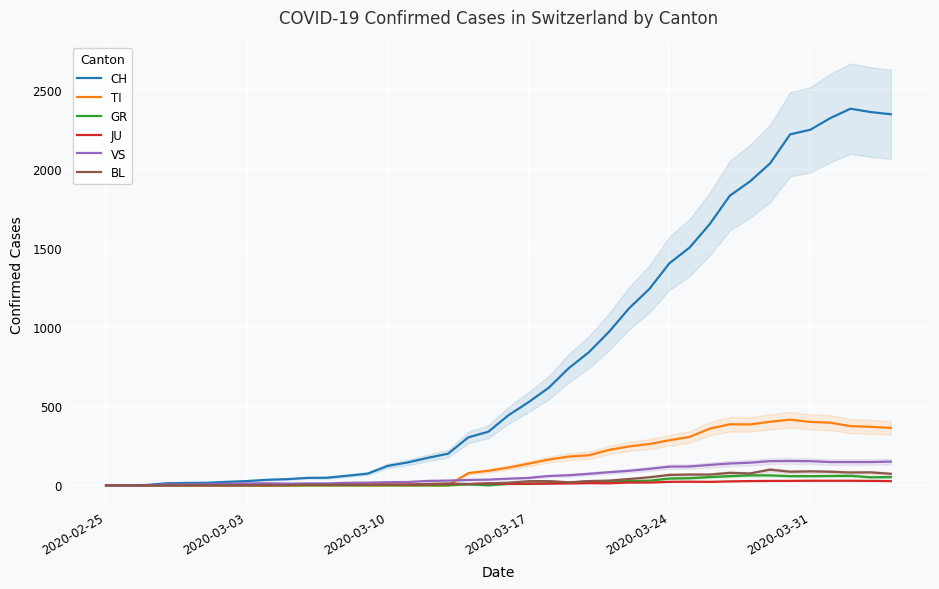

What is the sum of all JU values?

497